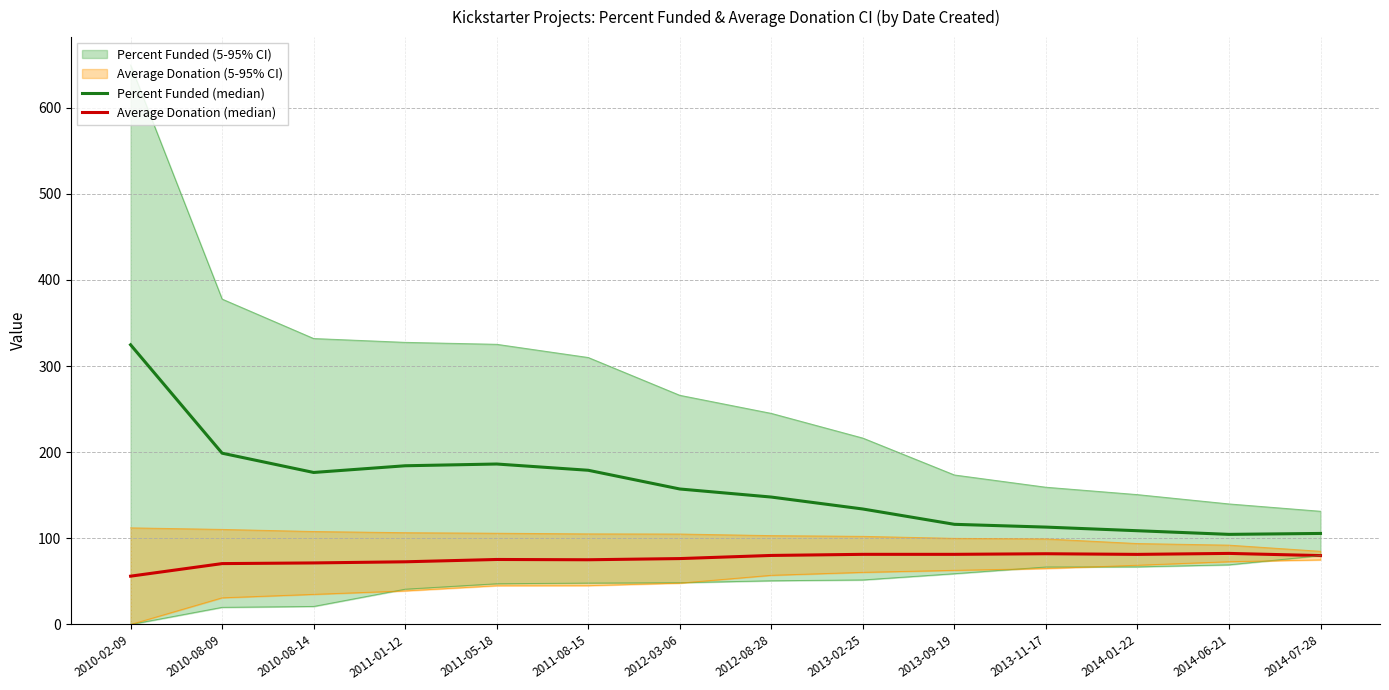

True or false: Percent Funded (median) has more than 2 interior local peaks.

False